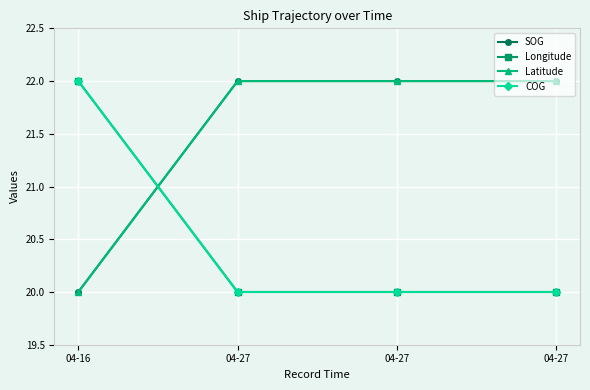

Reading left to right, transcribe all the data shown in this chart.

SOG: 04-16=20.0	04-27=22.0	04-27=22.0	04-27=22.0
Longitude: 04-16=22.0	04-27=20.0	04-27=20.0	04-27=20.0
Latitude: 04-16=20.0	04-27=22.0	04-27=22.0	04-27=22.0
COG: 04-16=22.0	04-27=20.0	04-27=20.0	04-27=20.0